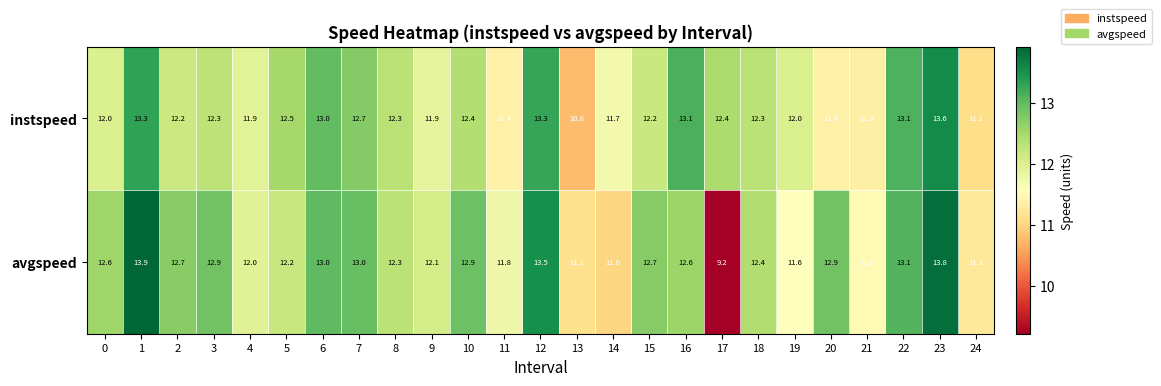

Rank the series by their maximum value, from lowest to highest.

instspeed, avgspeed